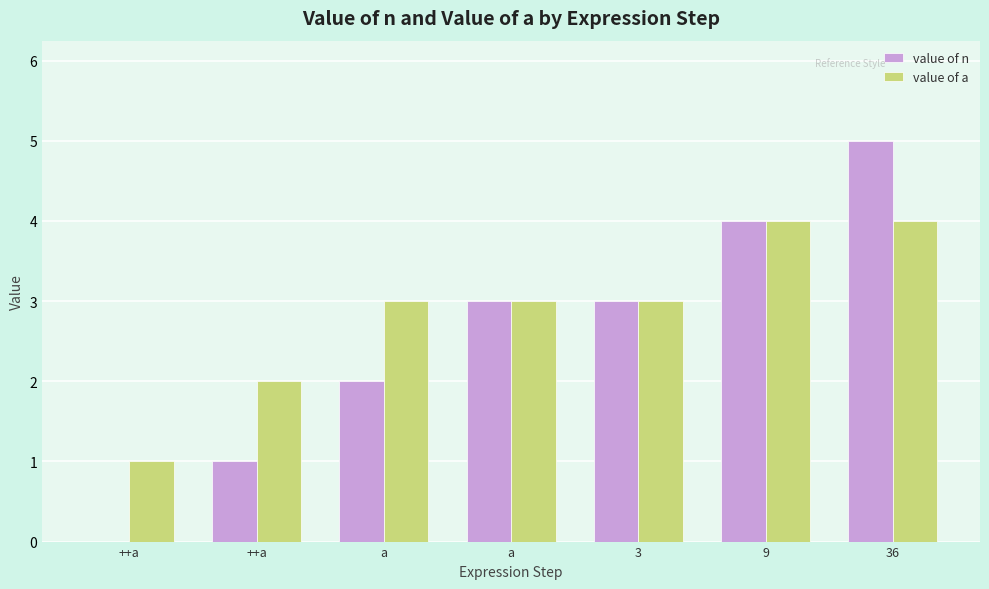

True or false: value of a has a value of 3 at a.

True